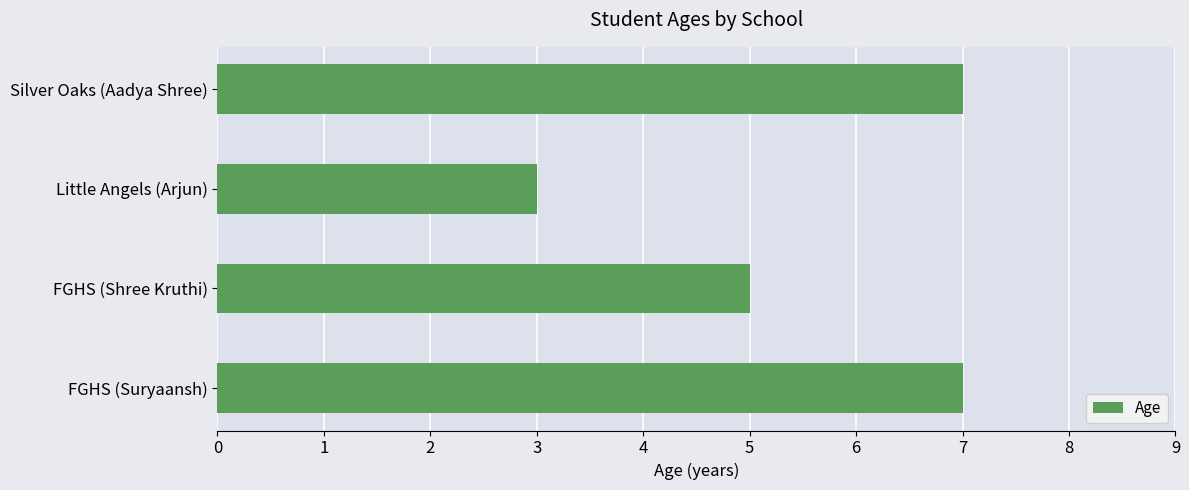

What is the difference between the second highest and second lowest values?

2